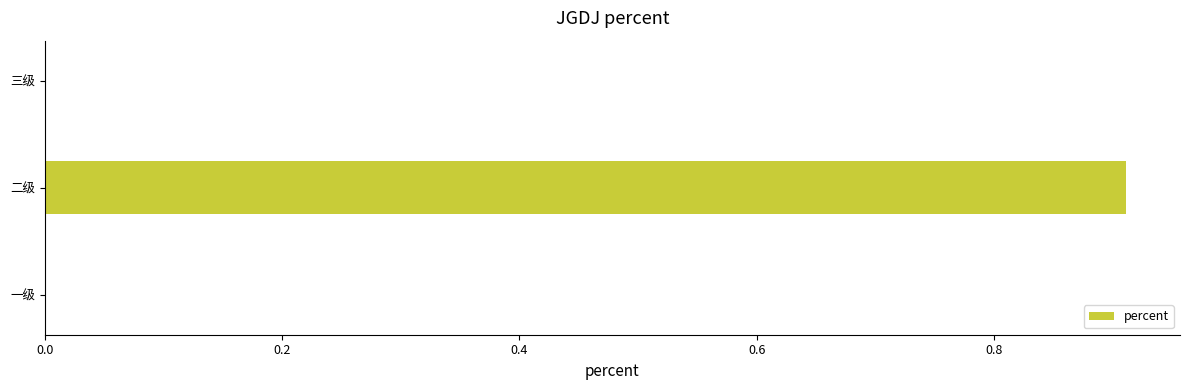

Is it true that the value at 一级 is 0.0?

True